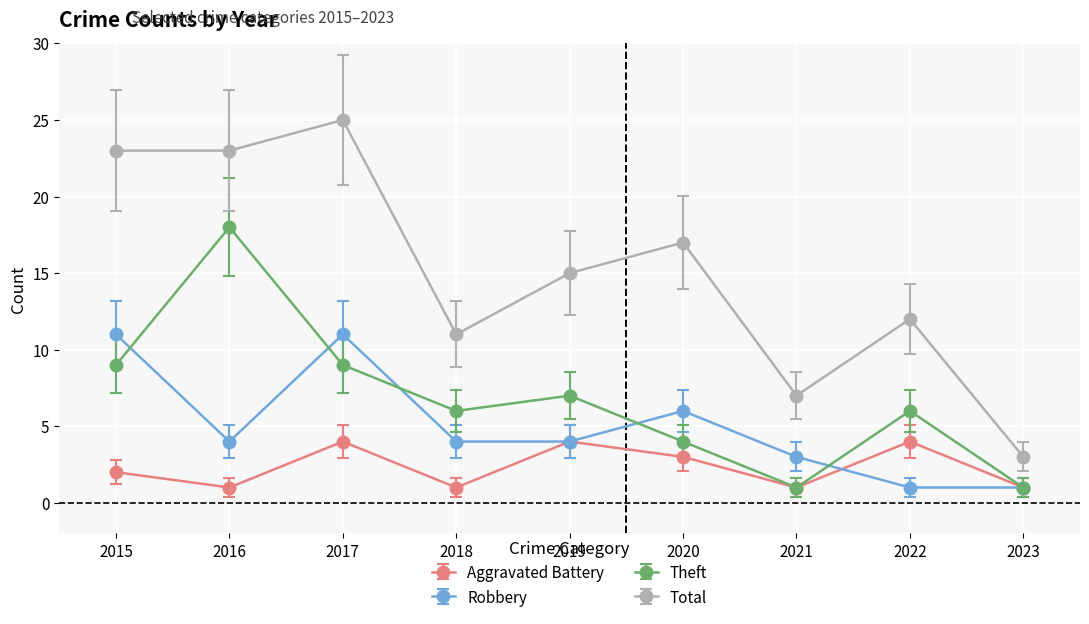

What is the difference between the maximum and minimum values in the Theft series?

17